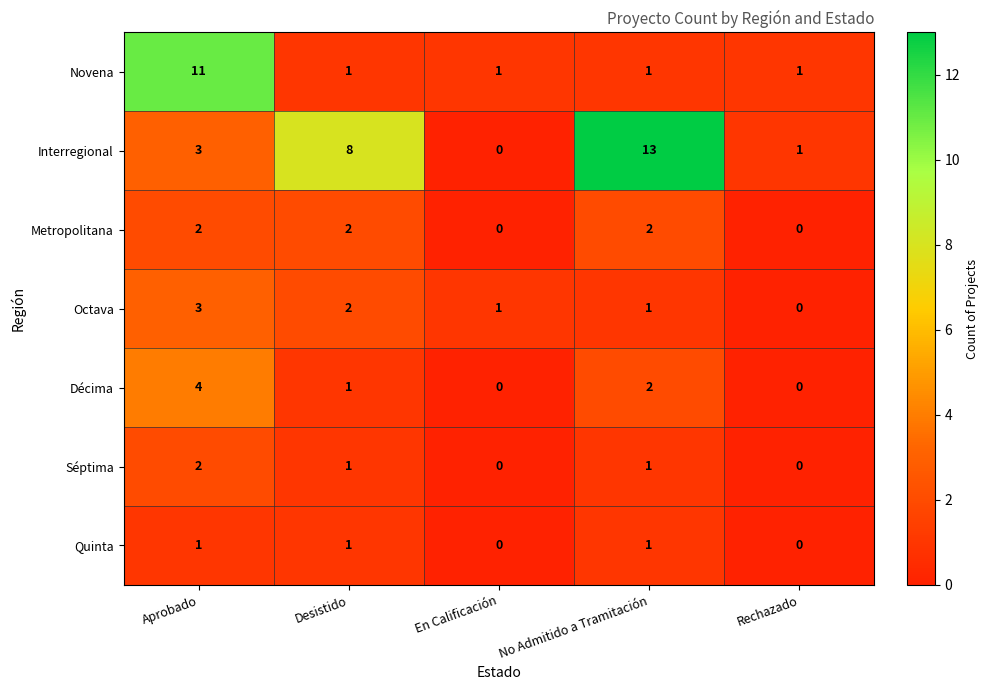

At which category is the sum across all series the highest?

Aprobado